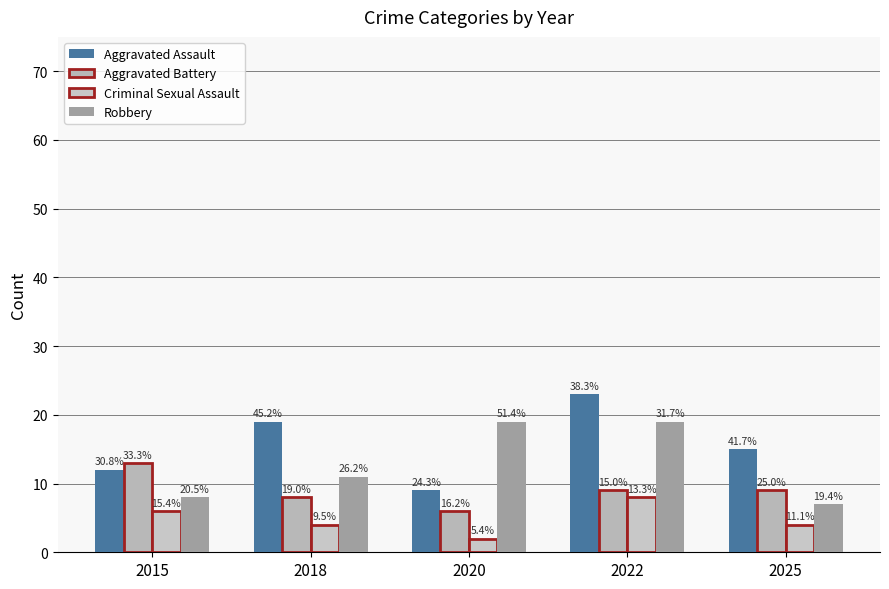

List the series in order of their peak value, highest first.

Aggravated Assault, Robbery, Aggravated Battery, Criminal Sexual Assault